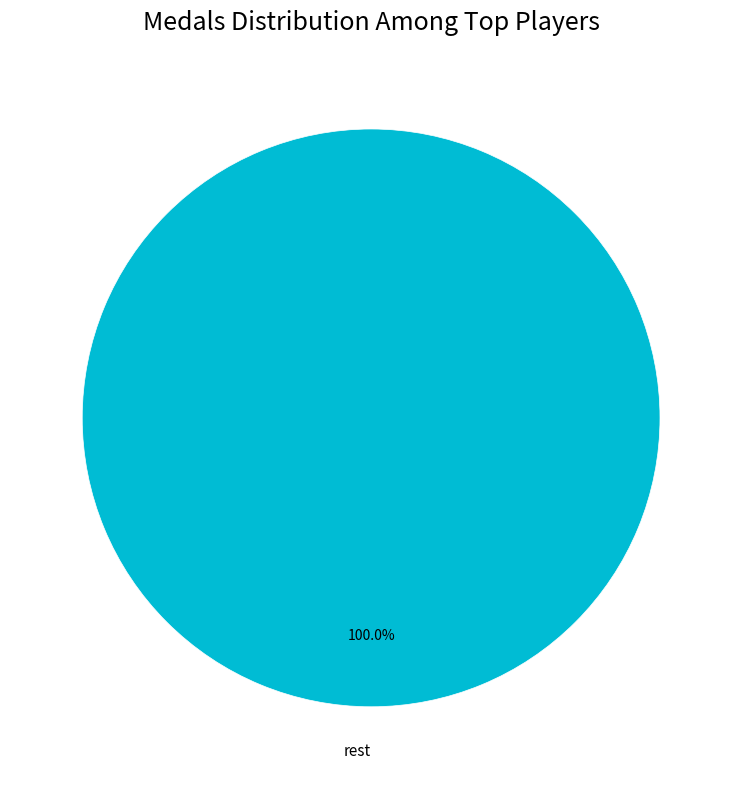

Does rest represent more than half of the total?

Yes